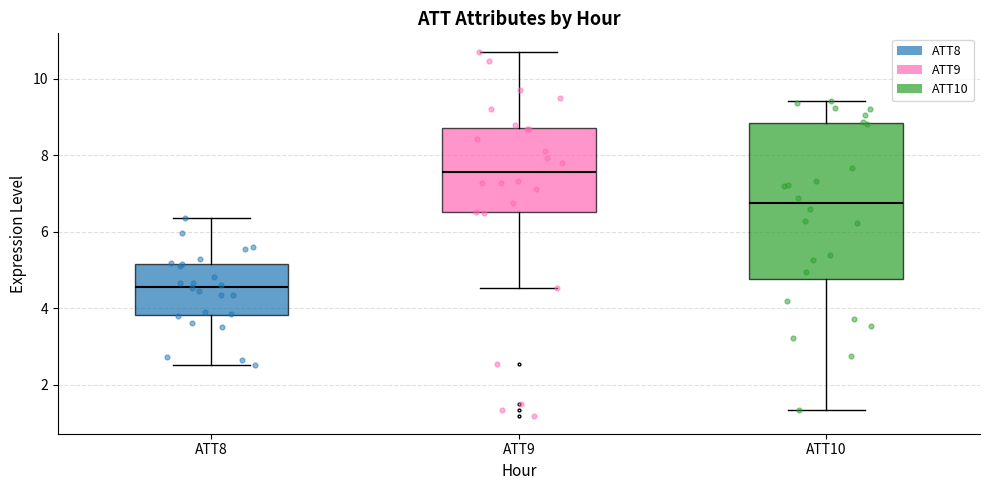

Reading left to right, read every box against the y-axis: the position of its median line, the range the box covers, and the ends of its whiskers. The values are not printed on the chart, so give them approximately, as read against the axis.

ATT8: median 4.6, box 3.8 to 5.2, whiskers 2.6 to 6.4
ATT9: median 7.6, box 6.6 to 8.6, whiskers 4.6 to 10.8
ATT10: median 6.8, box 4.8 to 8.8, whiskers 1.4 to 9.4